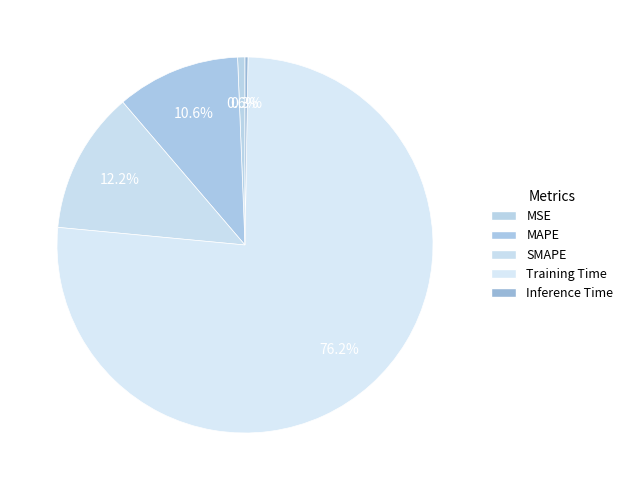

The SMAPE slice represents 12% of the pie. True or false?

True